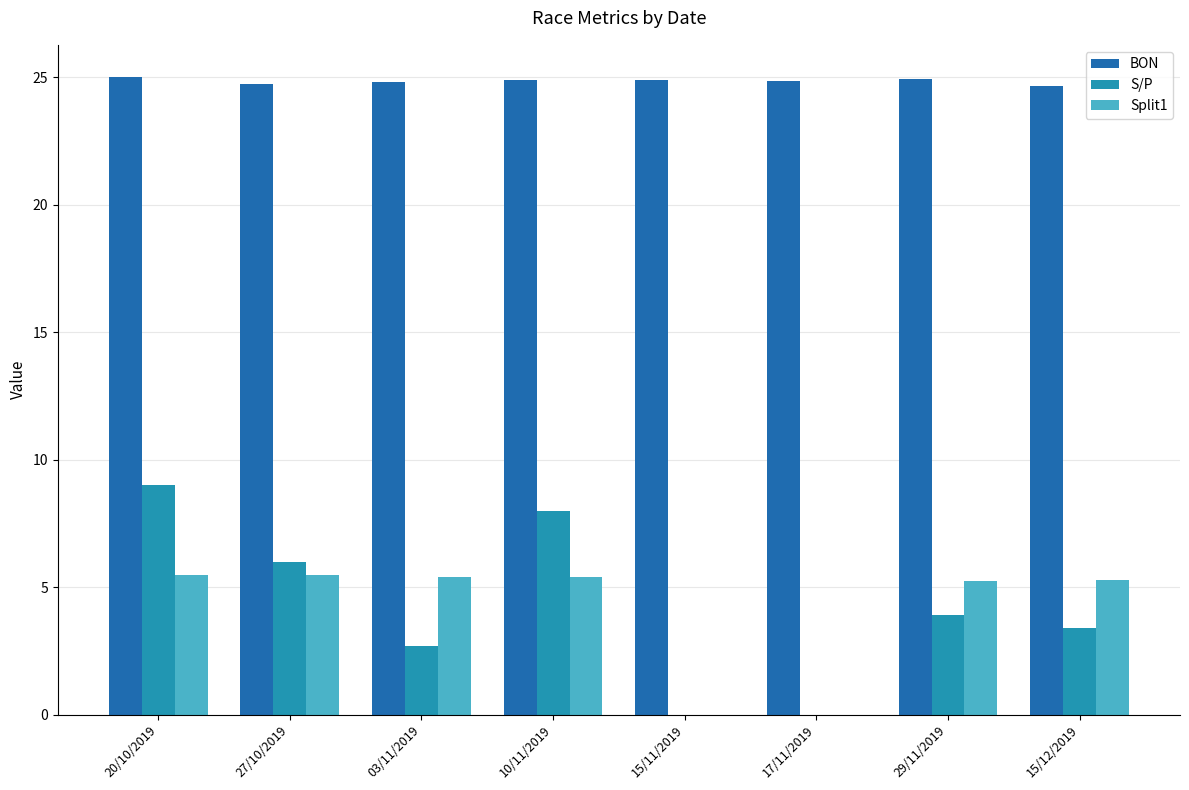

Which series changed the most between 20/10/2019 and 03/11/2019?

S/P